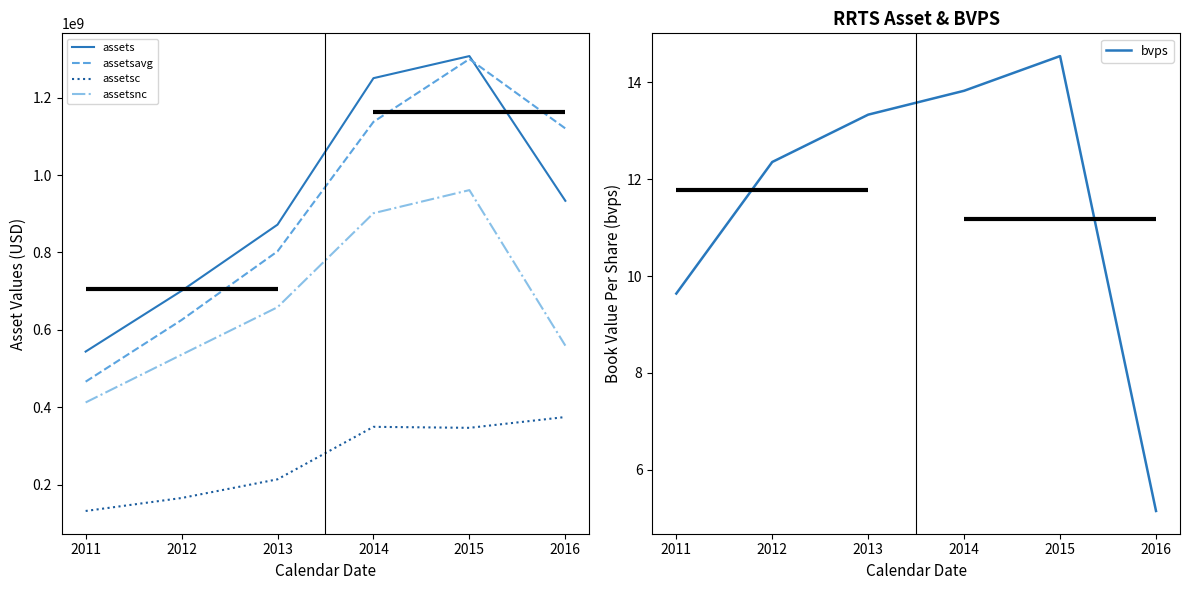

Which series has the widest spread of values?

assetsavg